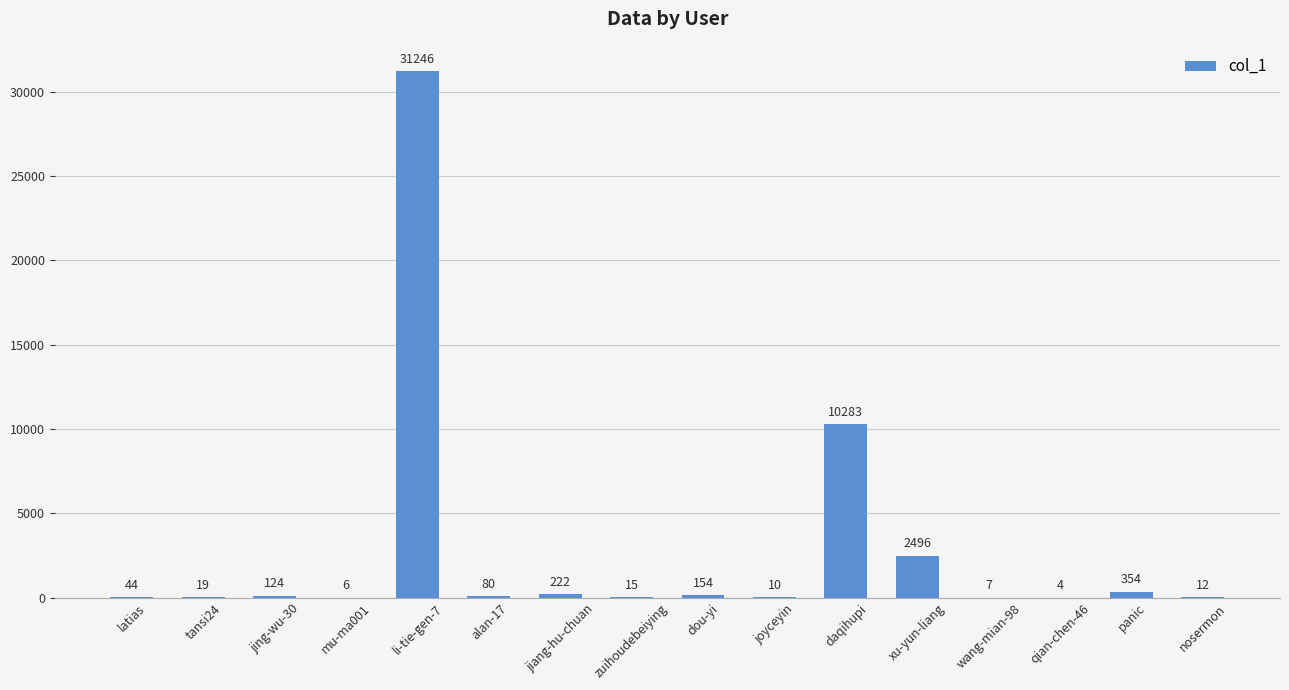

True or false: the data shows 10283 at daqihupi.

True